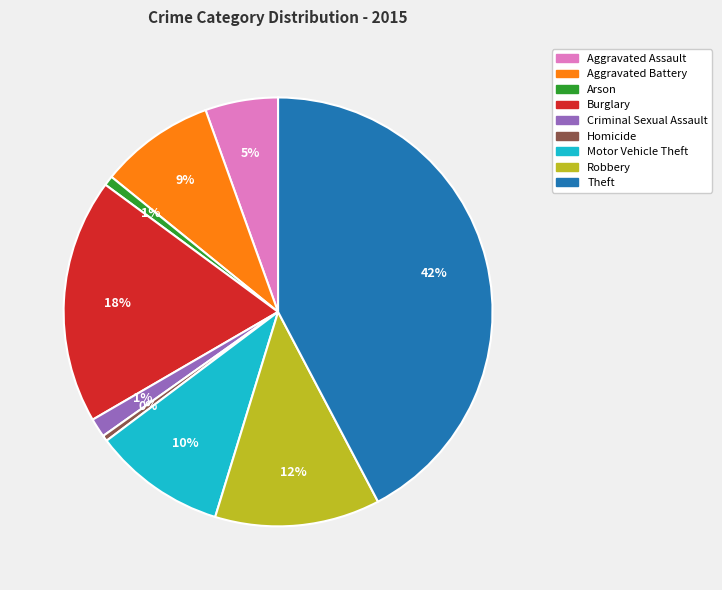

Is it true that Aggravated Battery is 9% of the pie?

True